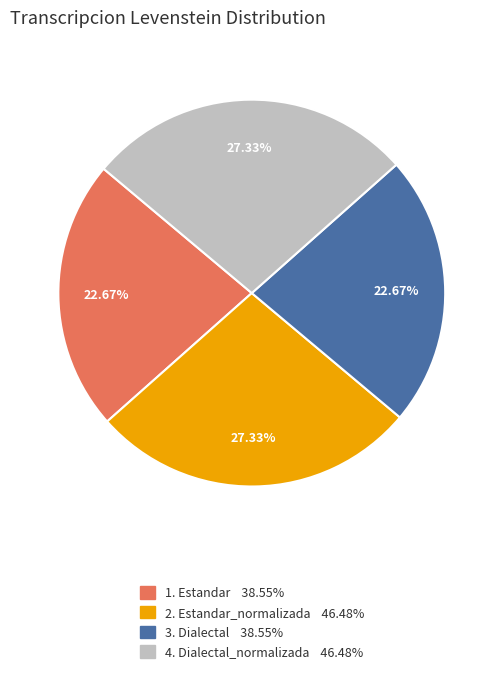

Does any single category account for the majority?

No